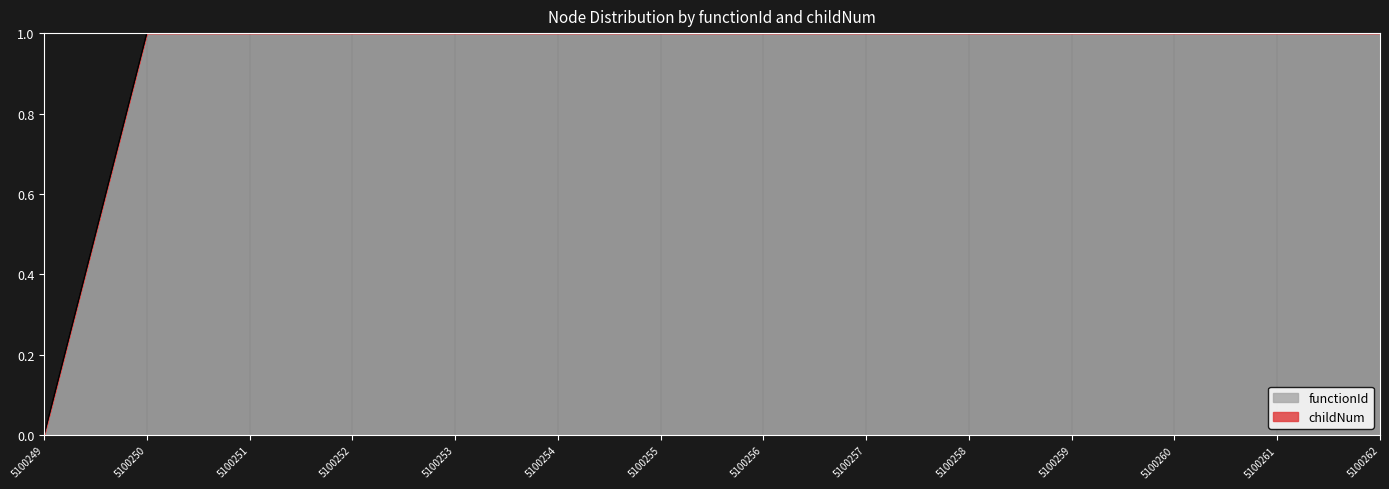

Rank the categories by value from highest to lowest.

5100250, 5100251, 5100252, 5100253, 5100254, 5100255, 5100256, 5100257, 5100258, 5100259, 5100260, 5100261, 5100262, 5100249